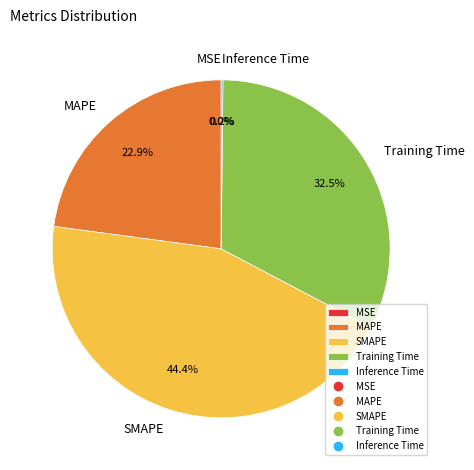

Between Training Time and SMAPE, which is larger?

SMAPE